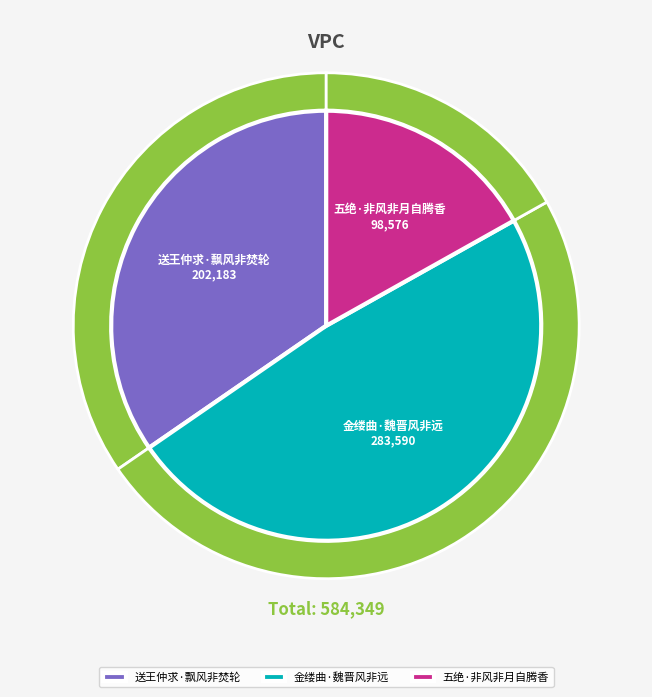

Do 送王仲求·飘风非焚轮 and 五绝·非风非月自腾香 together represent more than half of the pie?

Yes